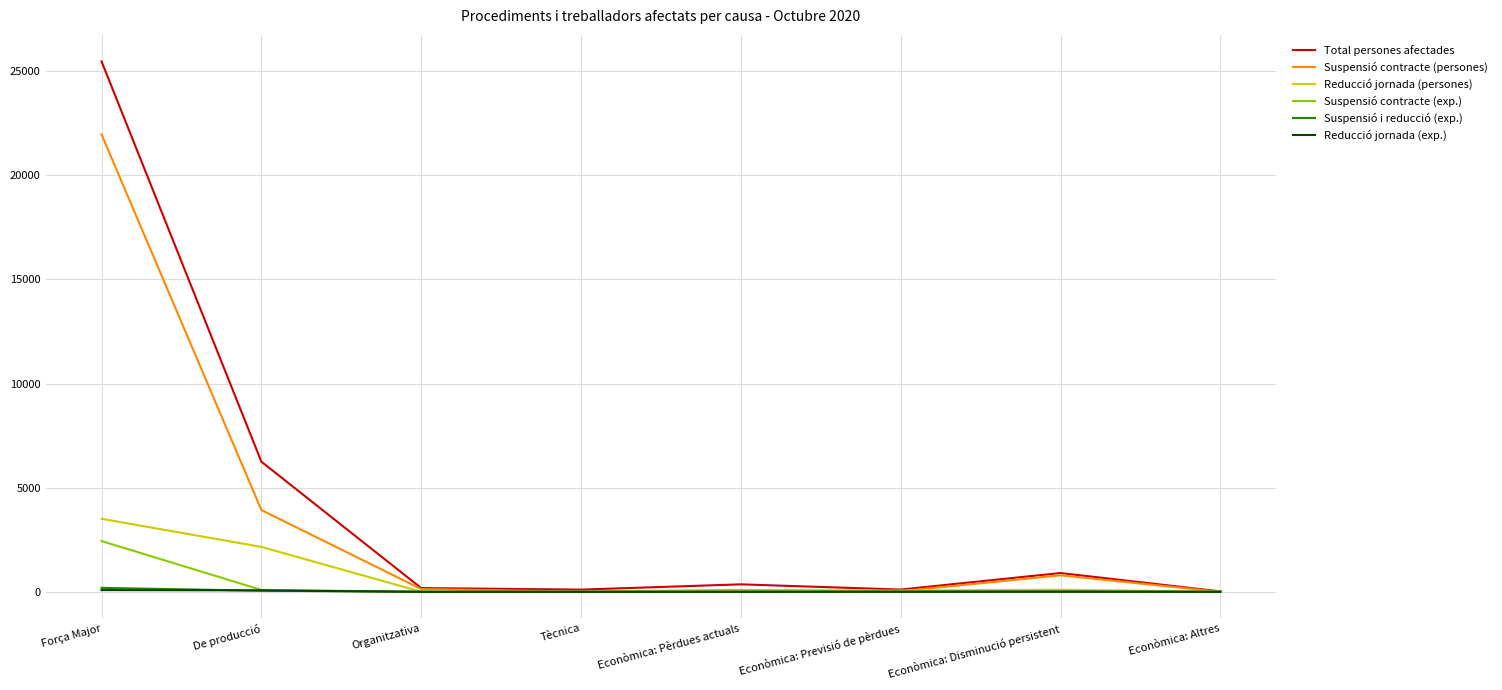

Is this an area chart (filled region under the line)?

No